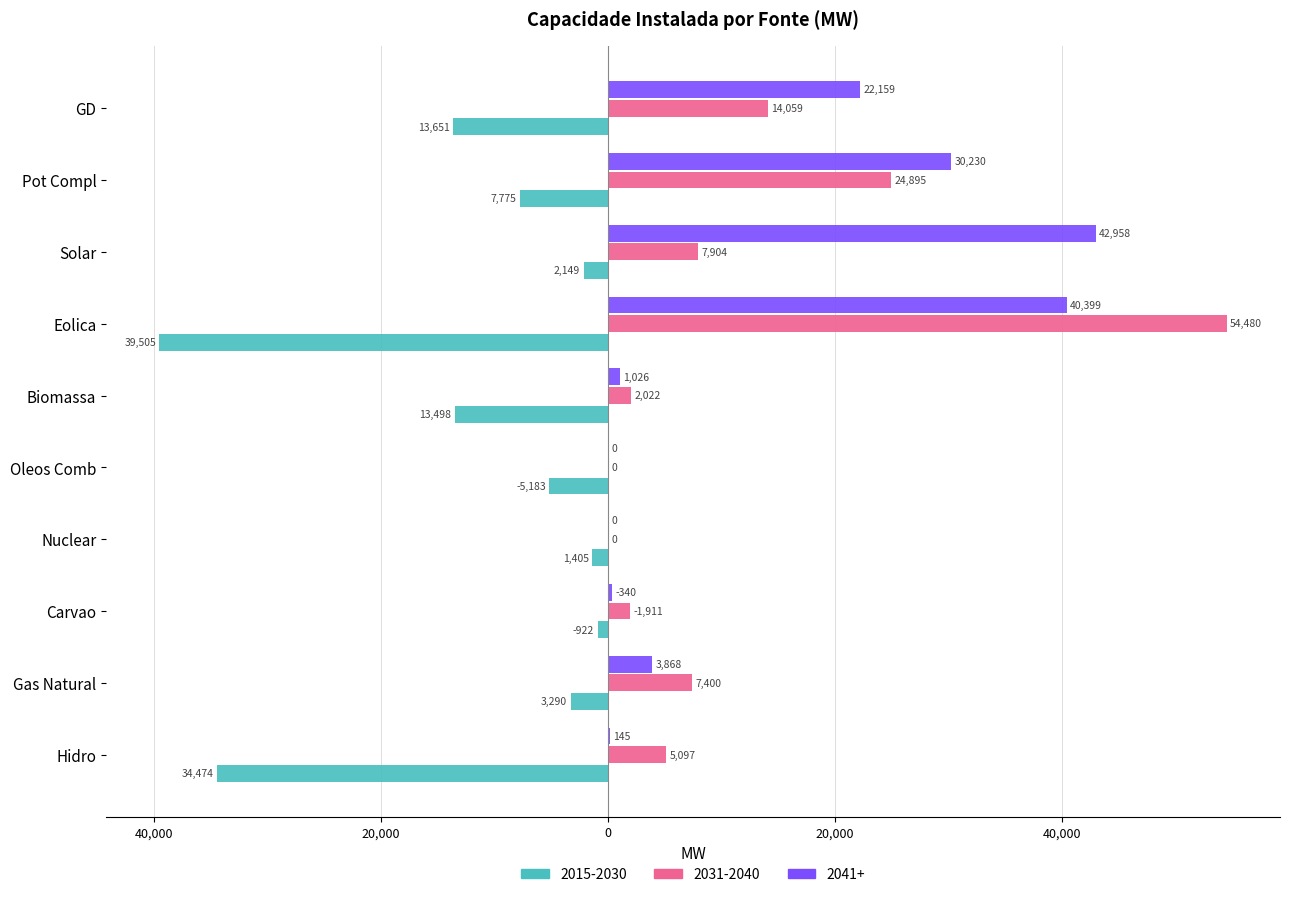

What are all the series names shown in the legend?

2015-2030, 2031-2040, 2041+